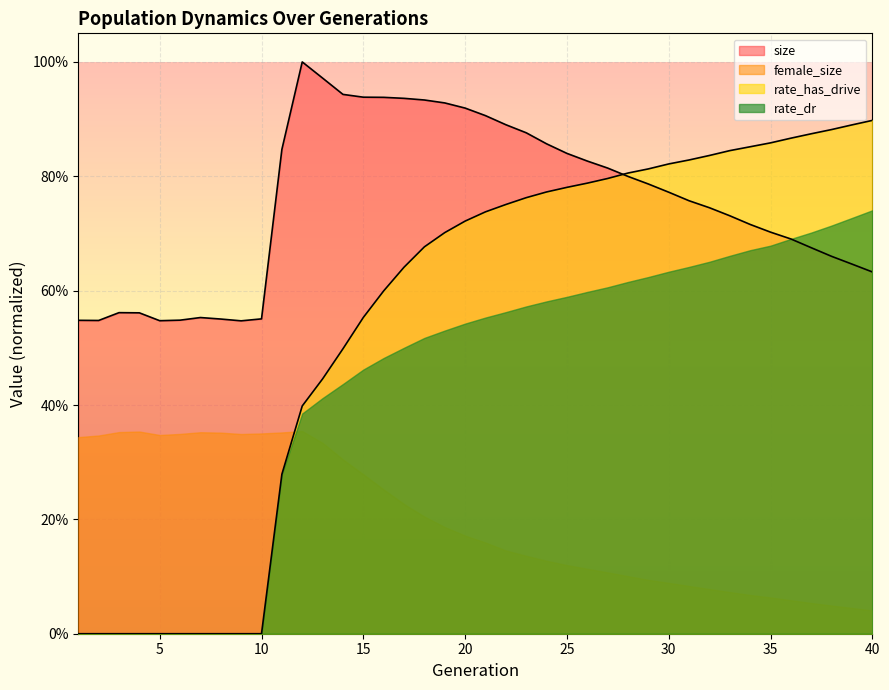

The value of size at 27 is 0.8. True or false?

True